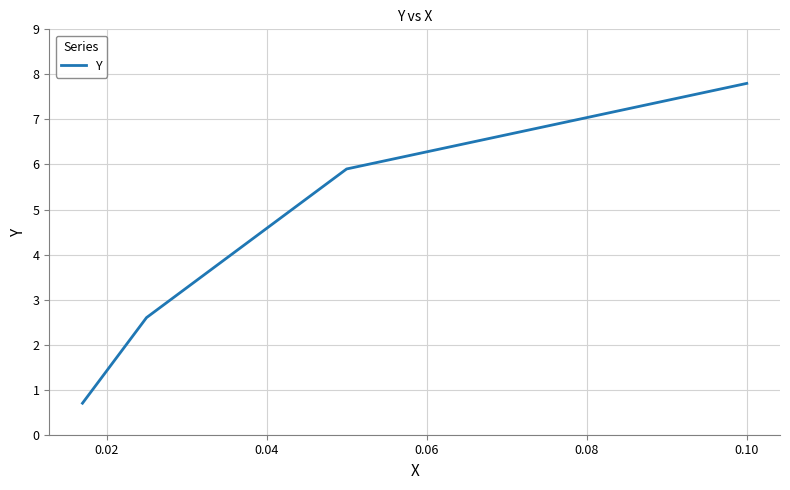

True or false: the data has more than 0 interior local peaks.

False